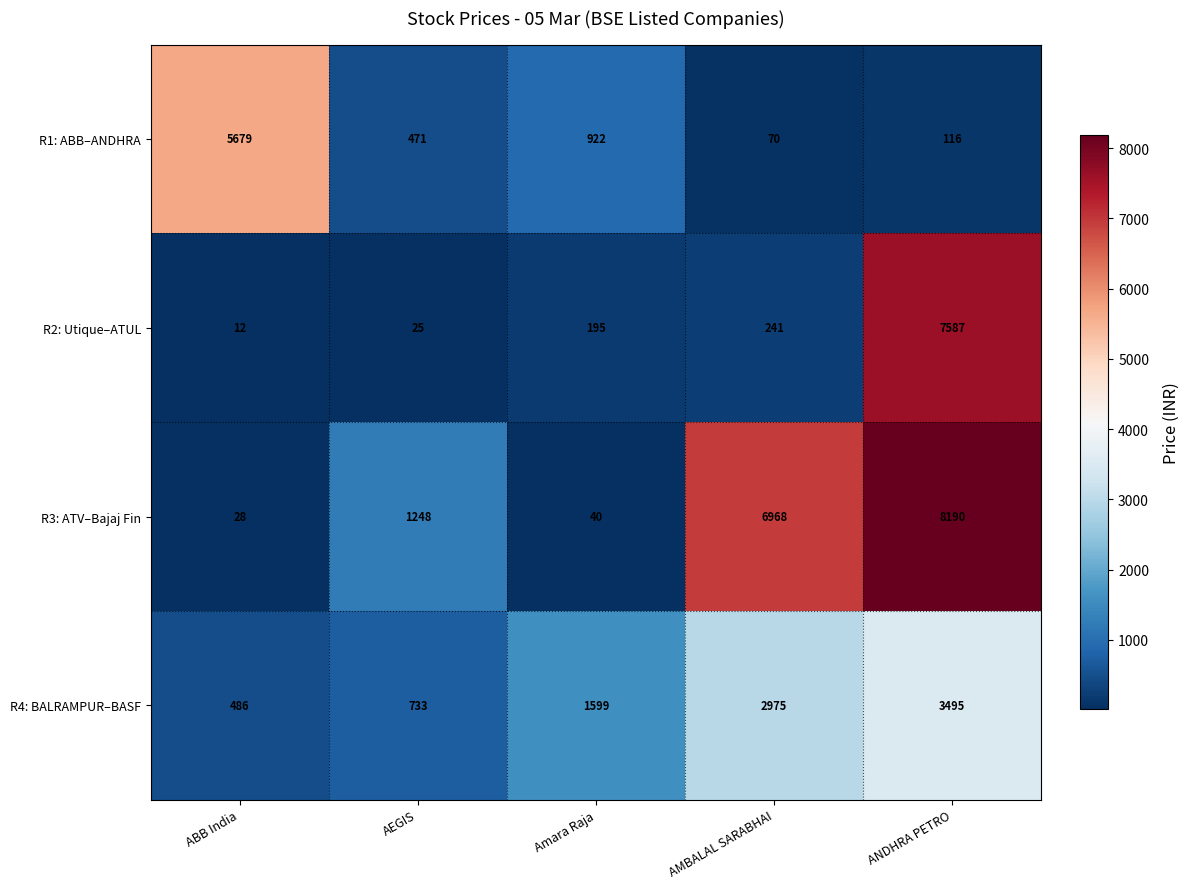

Reading right to left, extract all data points from this chart.

R1: ABB–ANDHRA: ANDHRA PETRO=116	AMBALAL SARABHAI=70	Amara Raja=922	AEGIS=471	ABB India=5679
R2: Utique–ATUL: ANDHRA PETRO=7587	AMBALAL SARABHAI=241	Amara Raja=195	AEGIS=25	ABB India=12
R3: ATV–Bajaj Fin: ANDHRA PETRO=8190	AMBALAL SARABHAI=6968	Amara Raja=40	AEGIS=1248	ABB India=28
R4: BALRAMPUR–BASF: ANDHRA PETRO=3495	AMBALAL SARABHAI=2975	Amara Raja=1599	AEGIS=733	ABB India=486